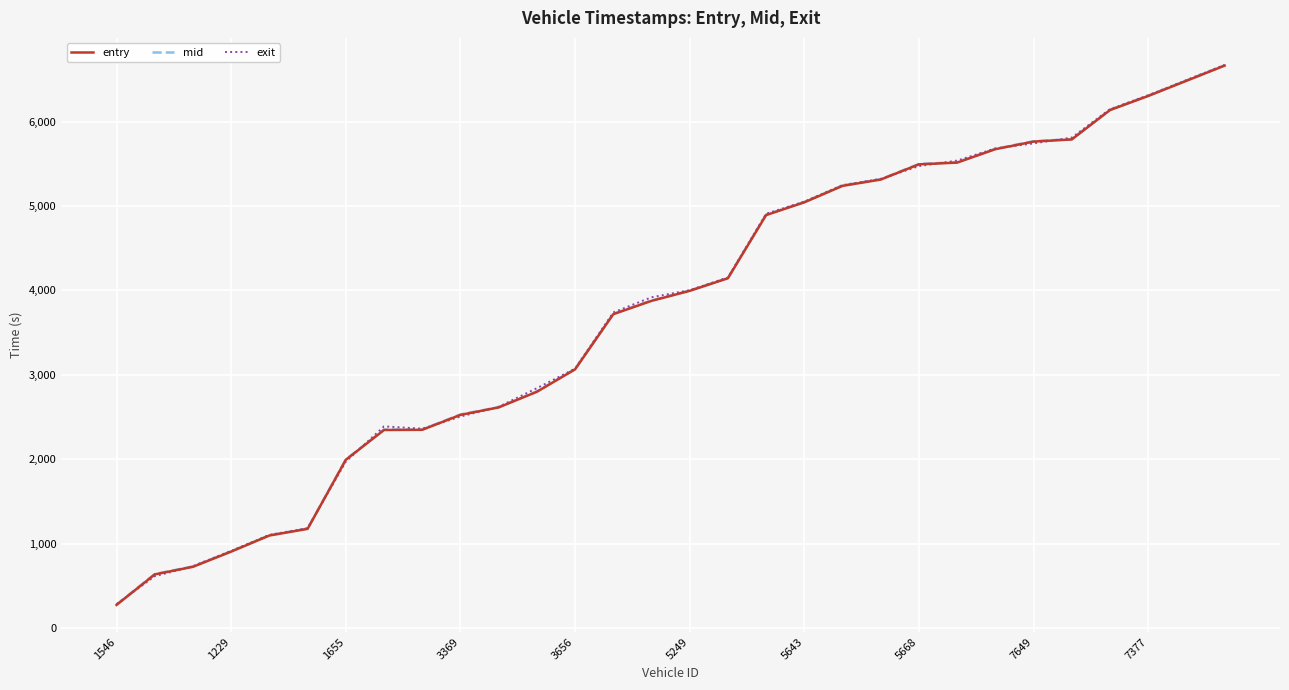

True or false: mid and entry intersect in this chart.

False